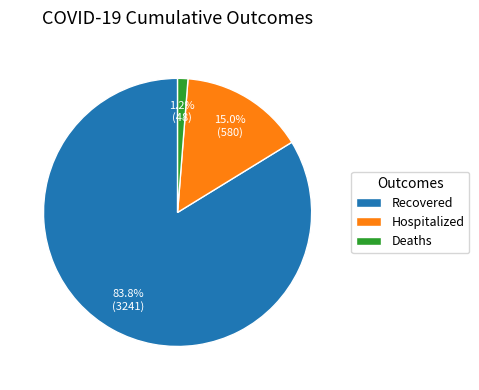

Does any single category account for the majority?

Yes